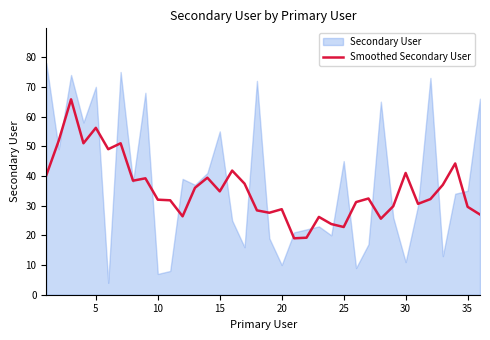

Count the number of categories in the chart.

36